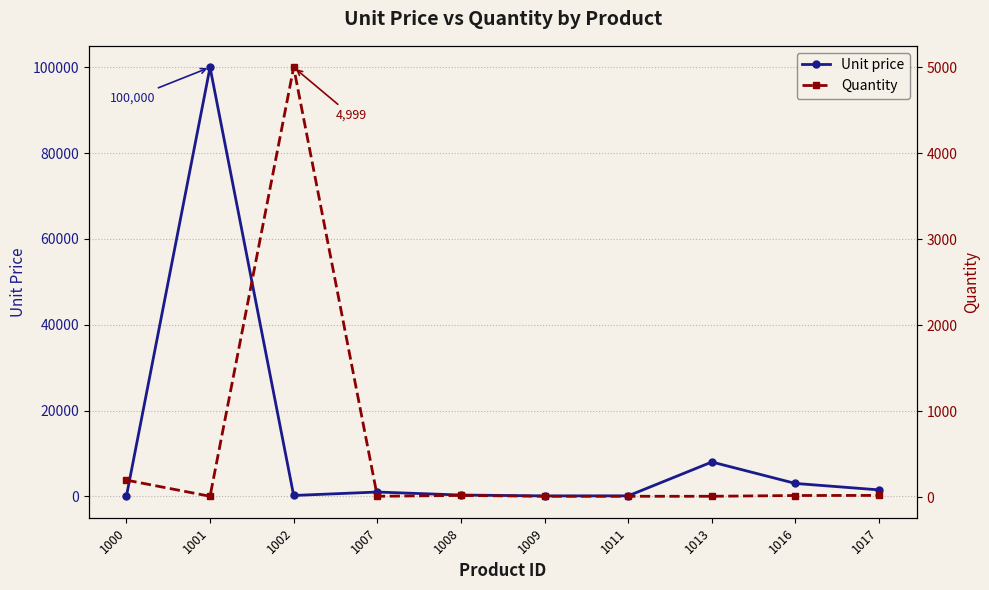

Reading right to left, transcribe all the data shown in this chart.

Unit price: 1500	3000	8000	110	100	300	1000	200	100000	10
Quantity: 20	19	10	10	10	20	10	4999	10	198